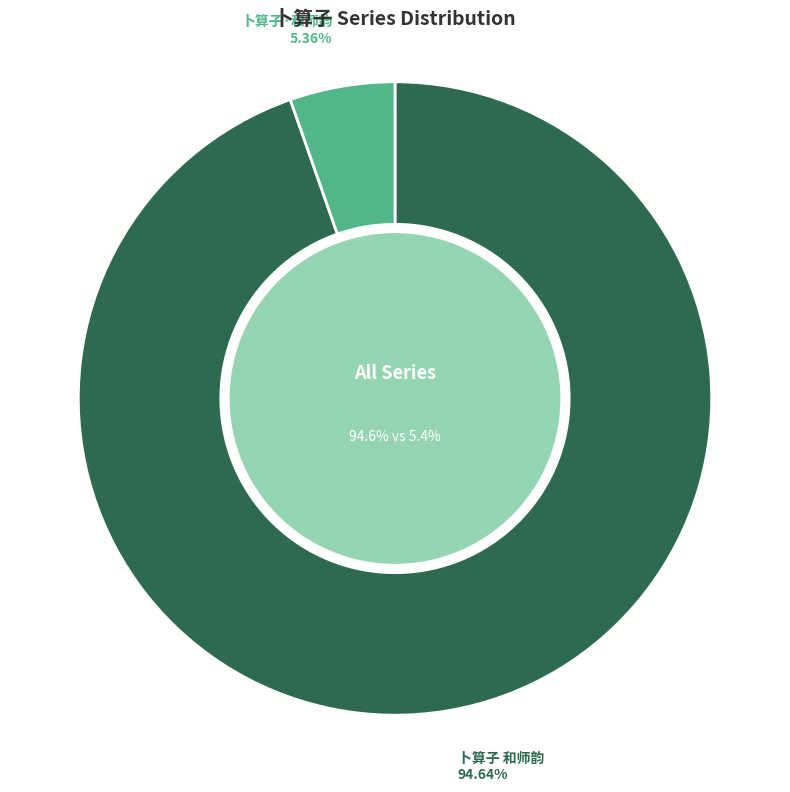

Rank the categories by value from highest to lowest.

卜算子 和师韵, 卜算子·和师韵